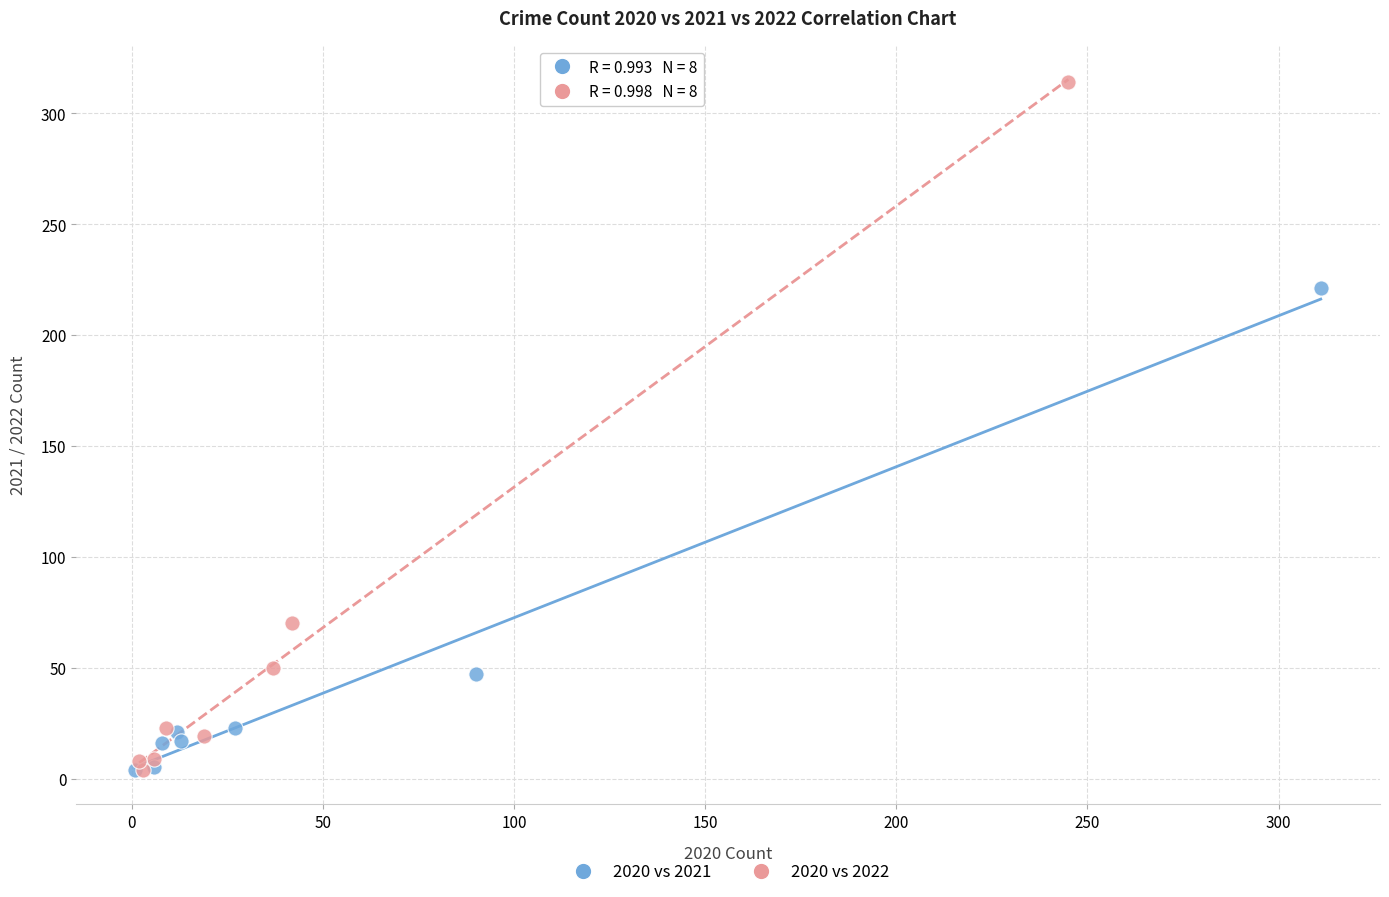

Which series reaches the maximum Y coordinate?

2020 vs 2022